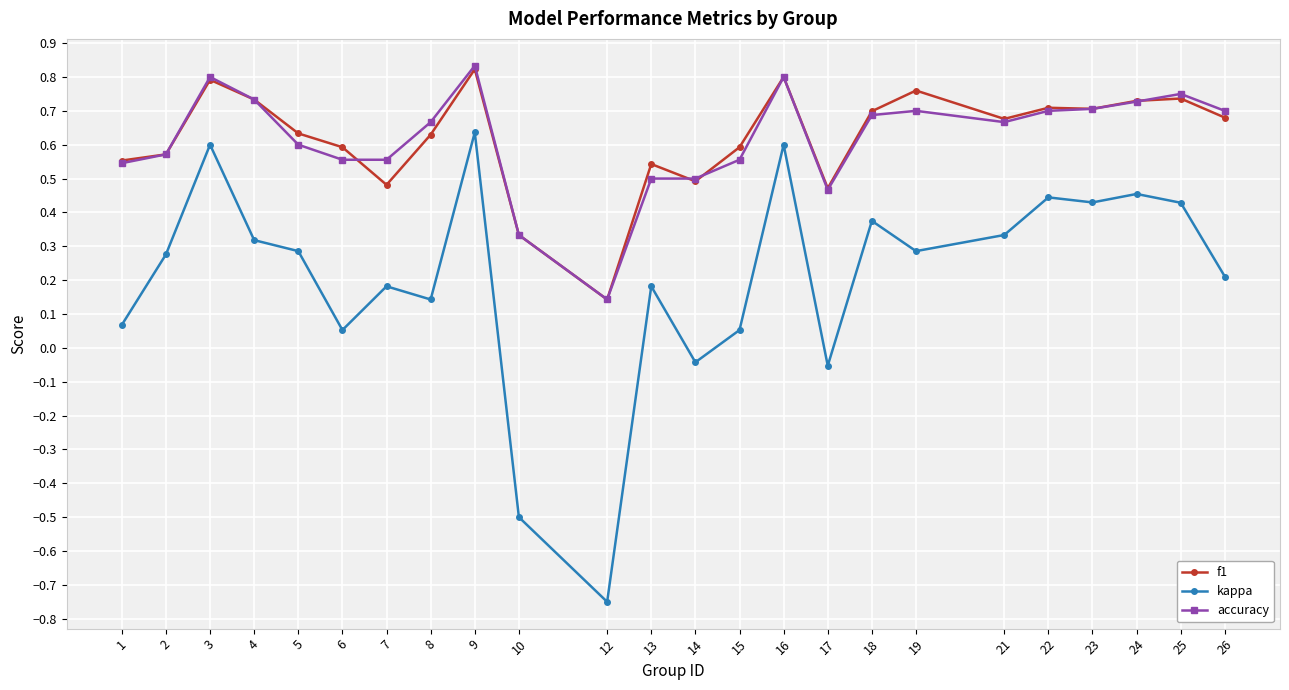

At how many categories does at least one series exceed 0?

24